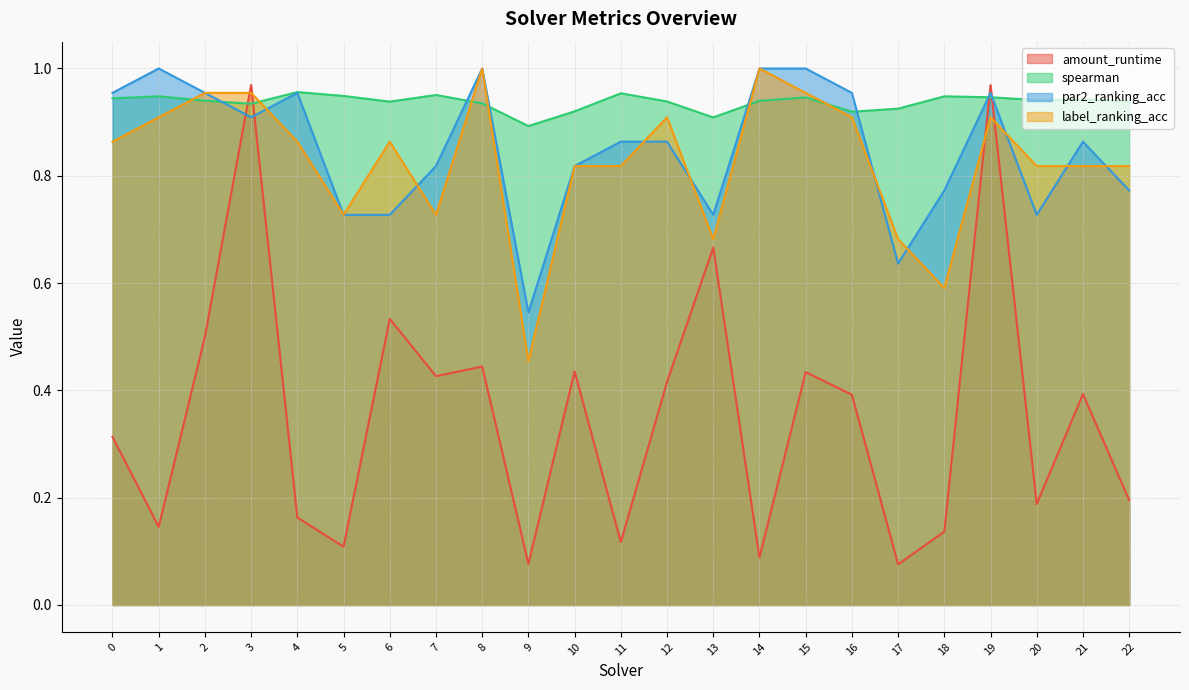

What is the smallest value displayed?

0.1